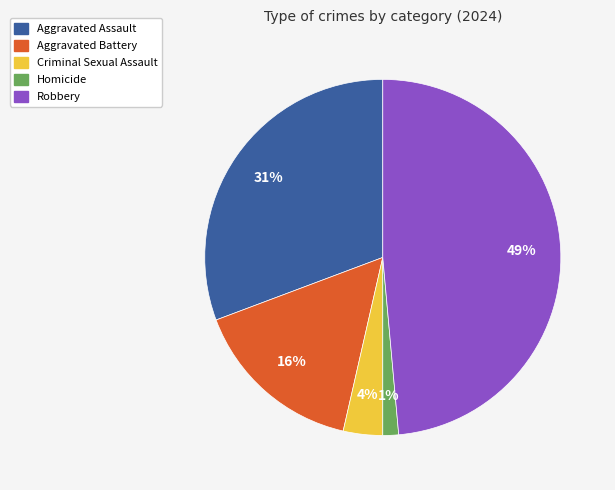

To the nearest percent, what is the difference between the Aggravated Battery and Aggravated Assault slice percentages?

15%